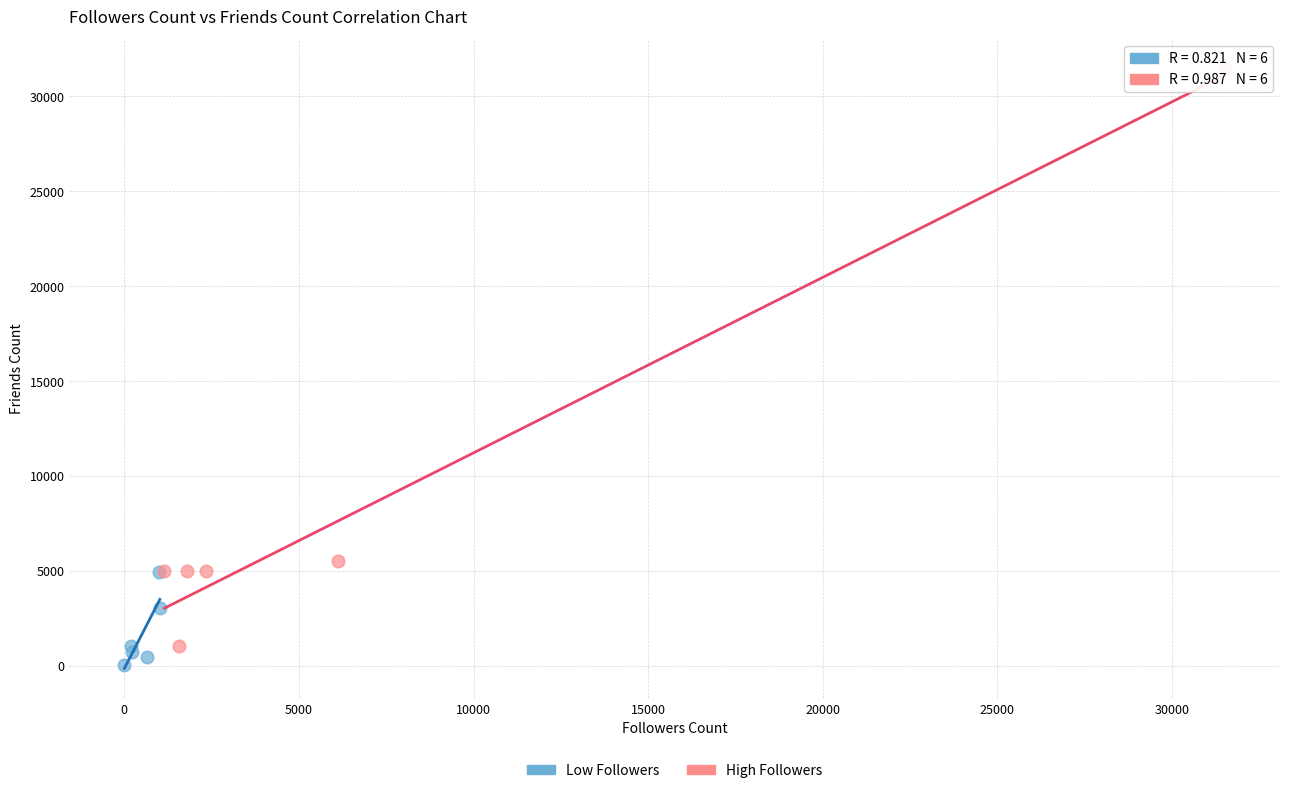

What are all the series names shown in the legend?

Low Followers, High Followers